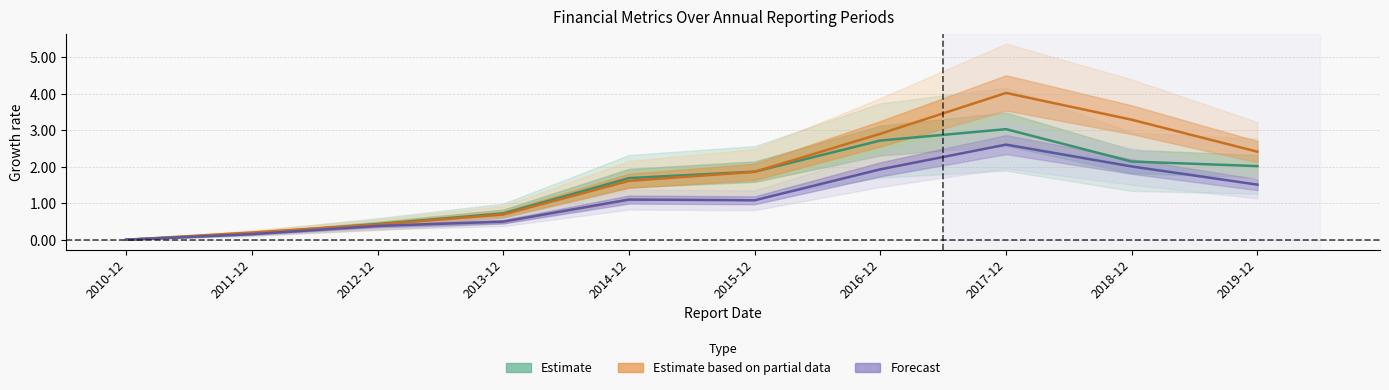

What is the difference between the TOTAL_OPERATE_INCOME values at 2014-12 and 2013-12?

1.0